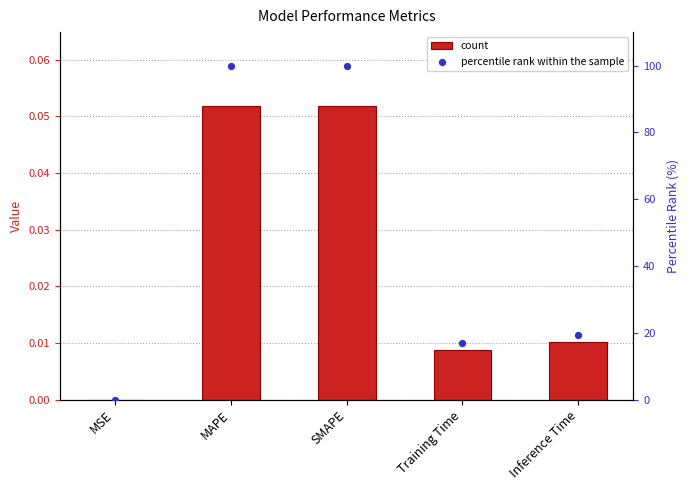

What is the total value across all series at MAPE?

100.1